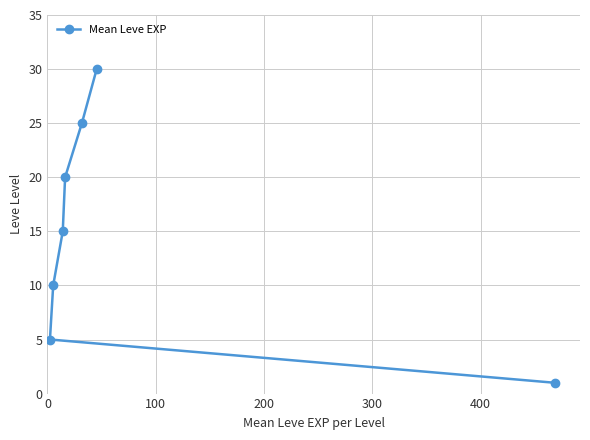

What is the sum of all values?

106